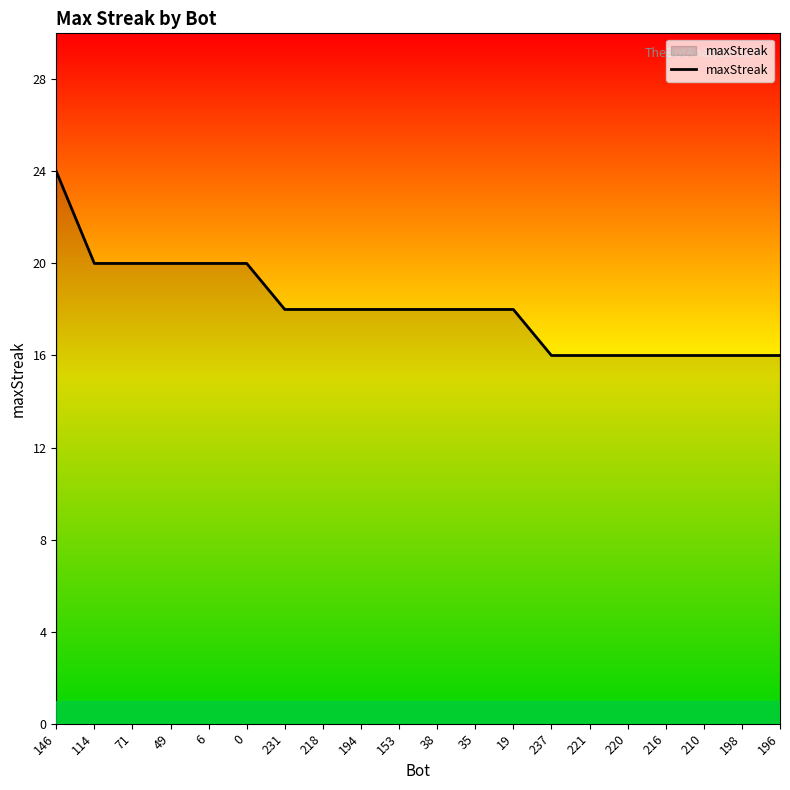

What position from the left is 49?

4